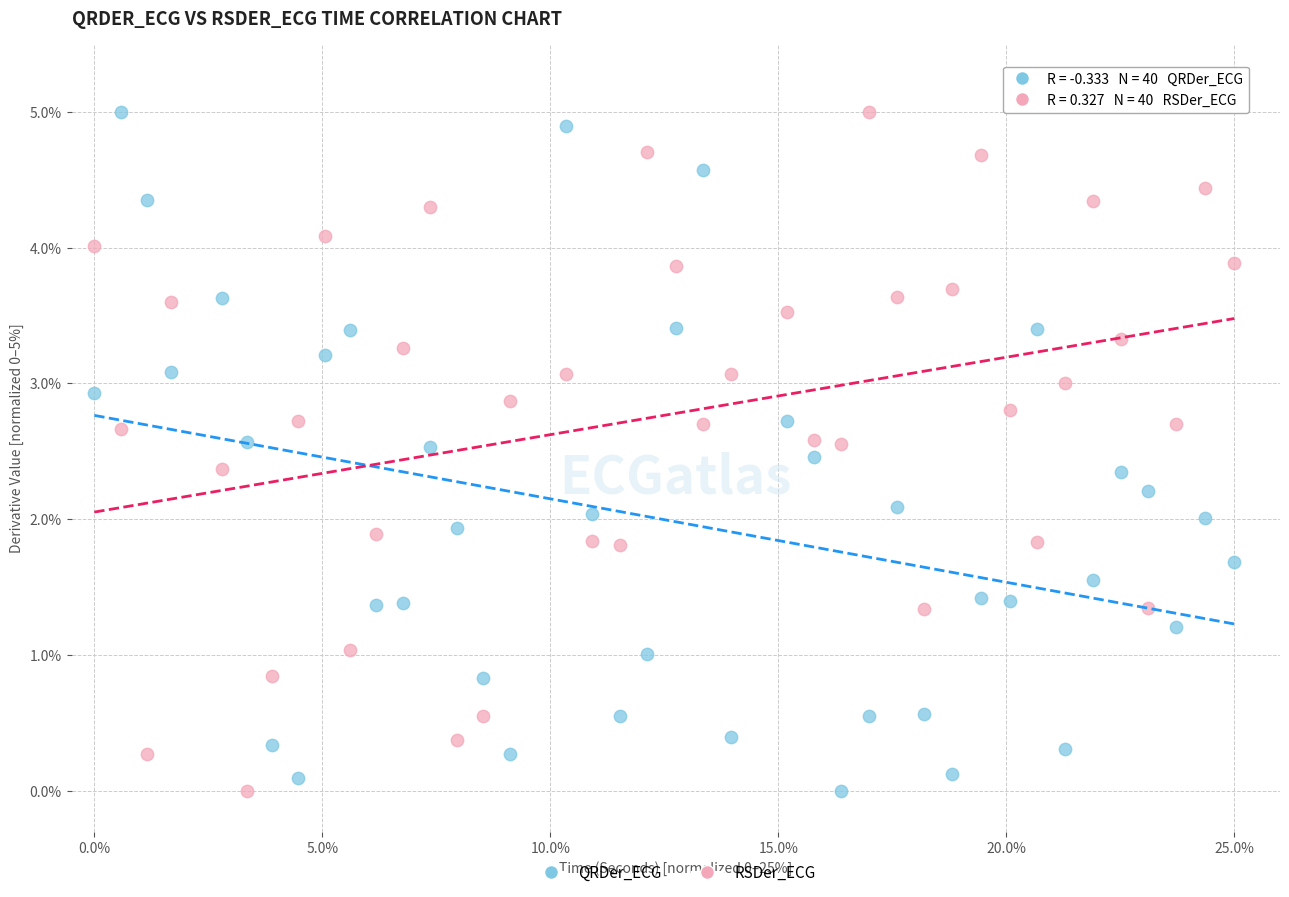

Across all data points, what is the range of Y values (max minus min)?

5.0